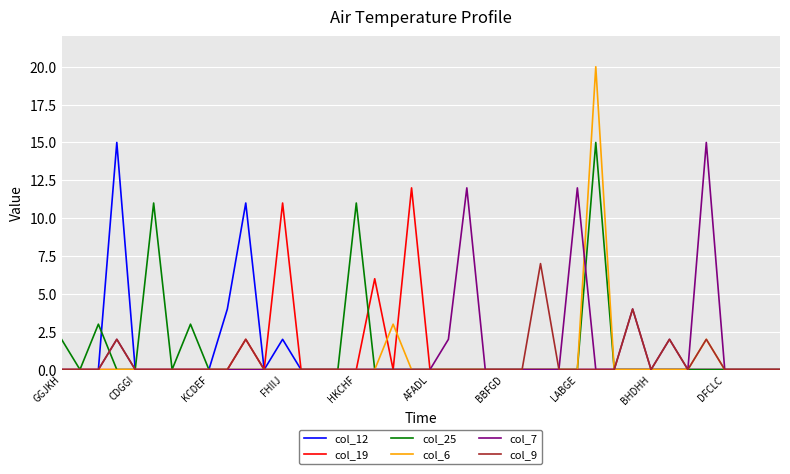

Which series has the widest spread of values?

col_6